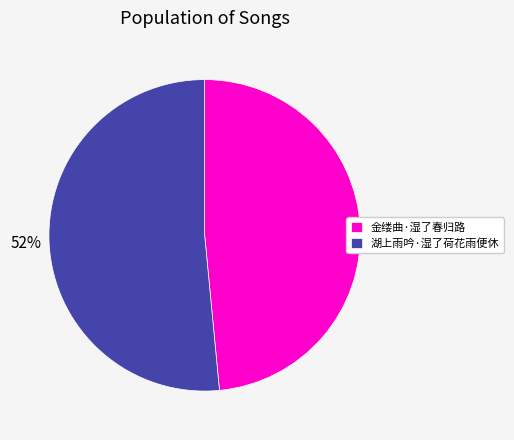

Does 湖上雨吟·湿了荷花雨便休 account for over 50% of the chart?

Yes